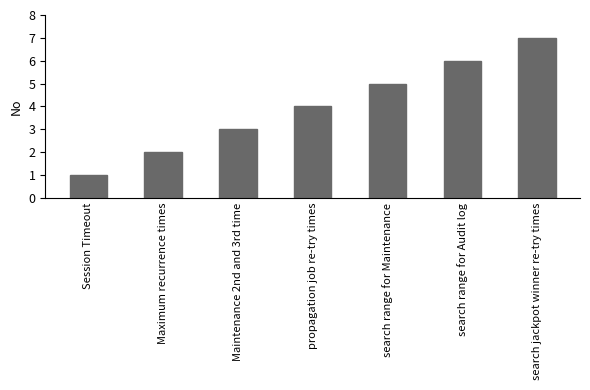

What position from the left is search jackpot winner re-try times?

7